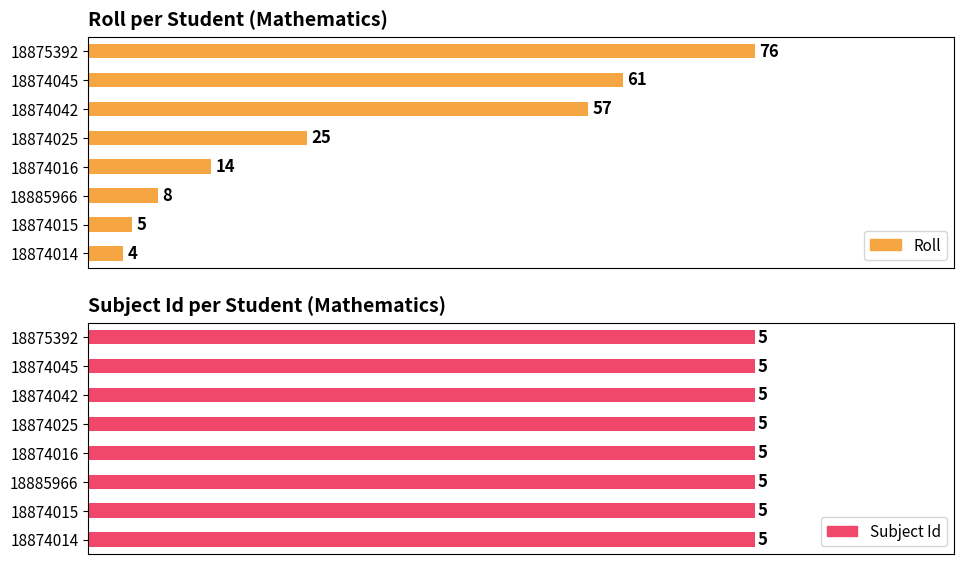

Where is Roll nearest to the value 40?

18874025